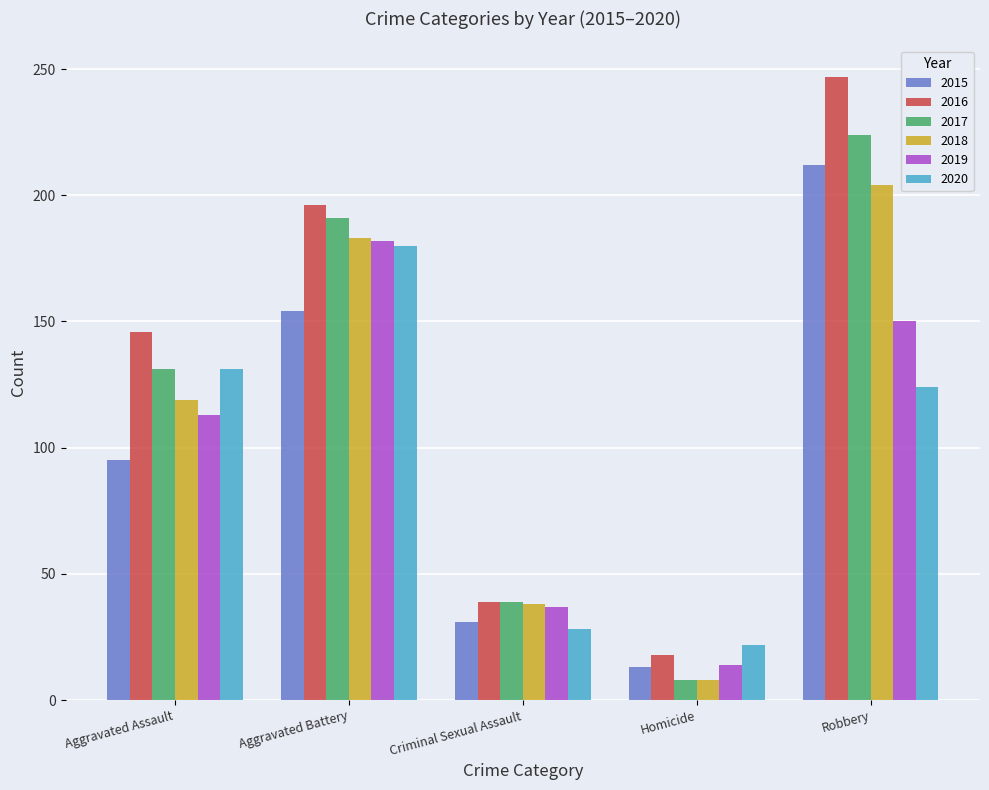

How many bars are there in each group?

6